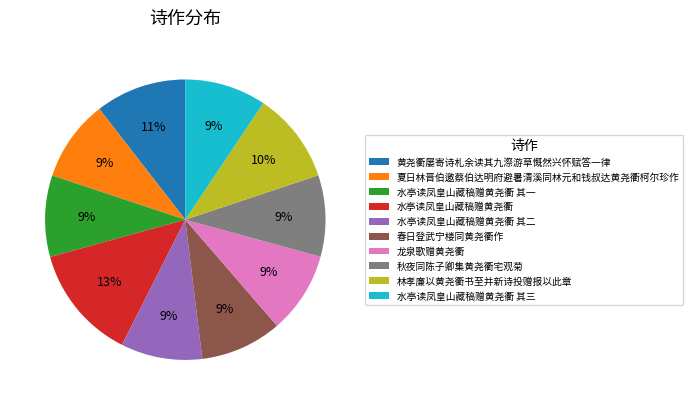

Count the number of slices in the pie.

10